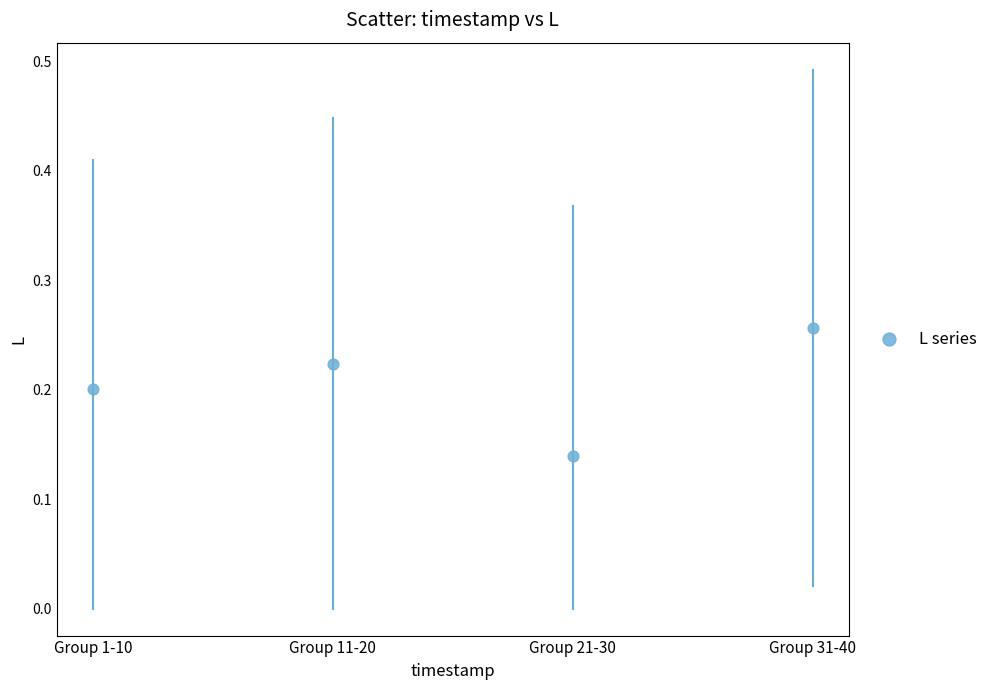

What is the average X value?

2.5